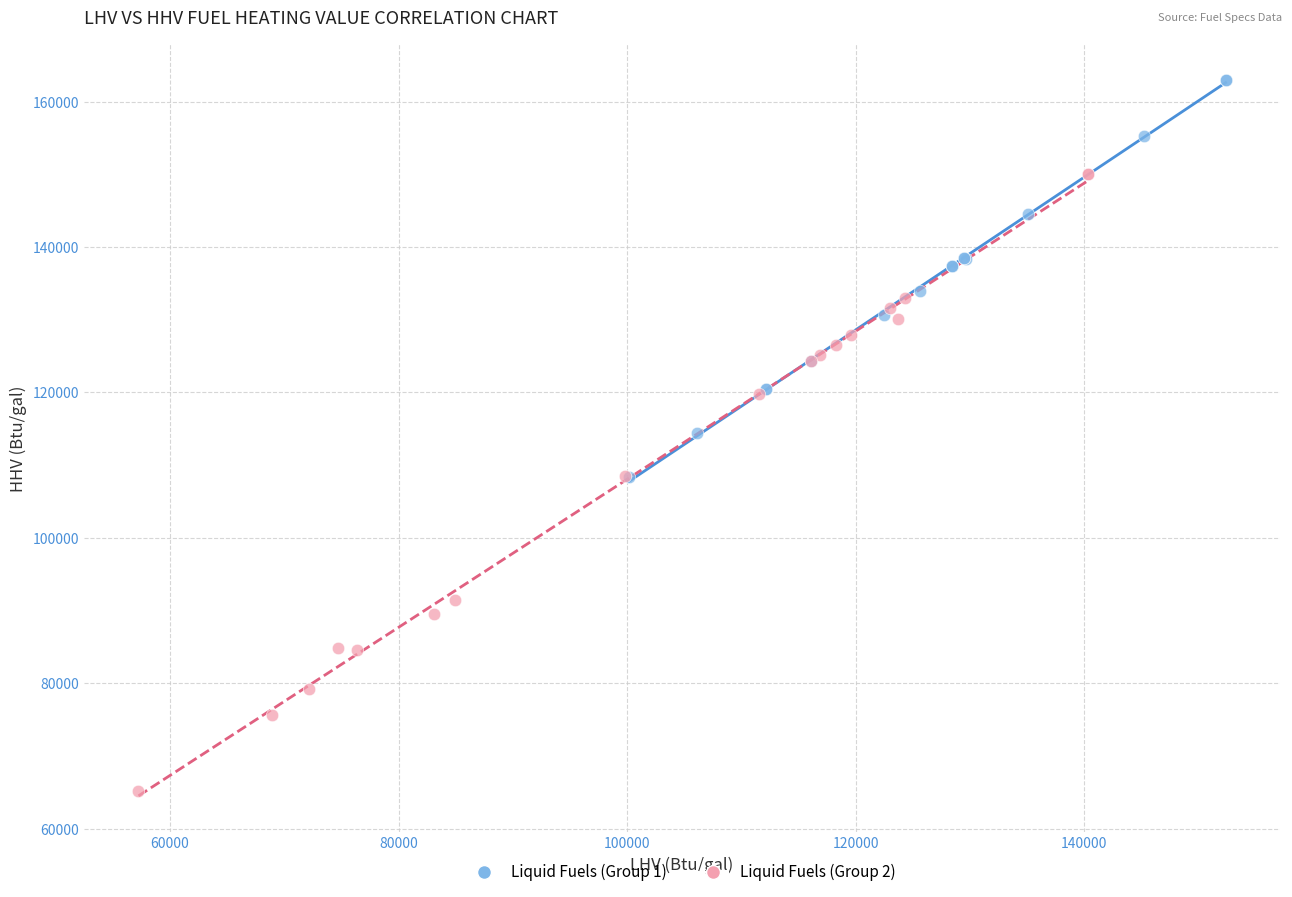

Which series contains the lowest Y value?

Liquid Fuels (Group 2)